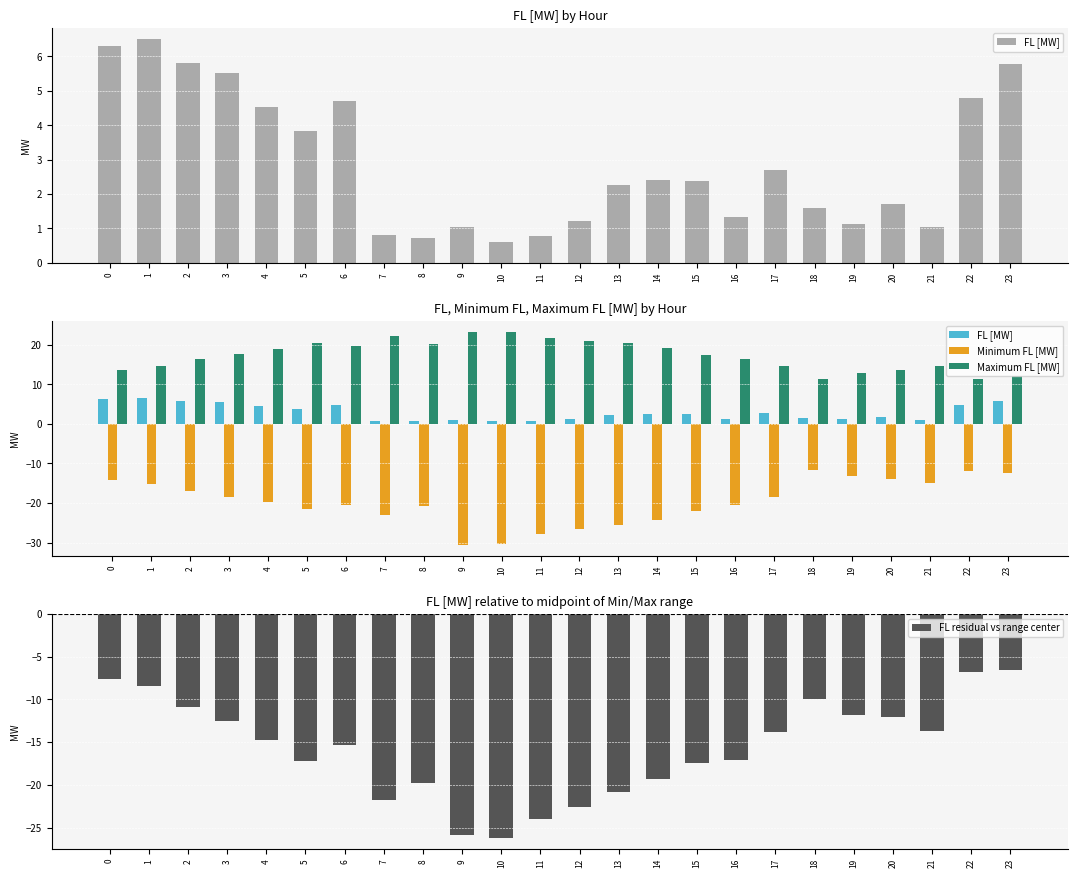

What is the spread (max minus min) of values at 15?

39.5